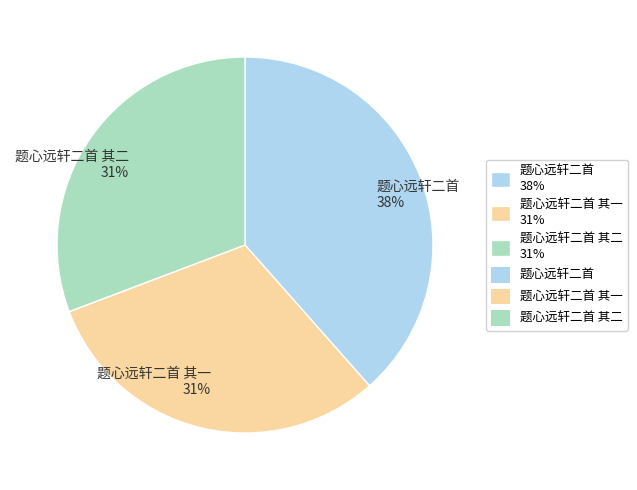

To the nearest percent, what is the average slice percentage?

33%